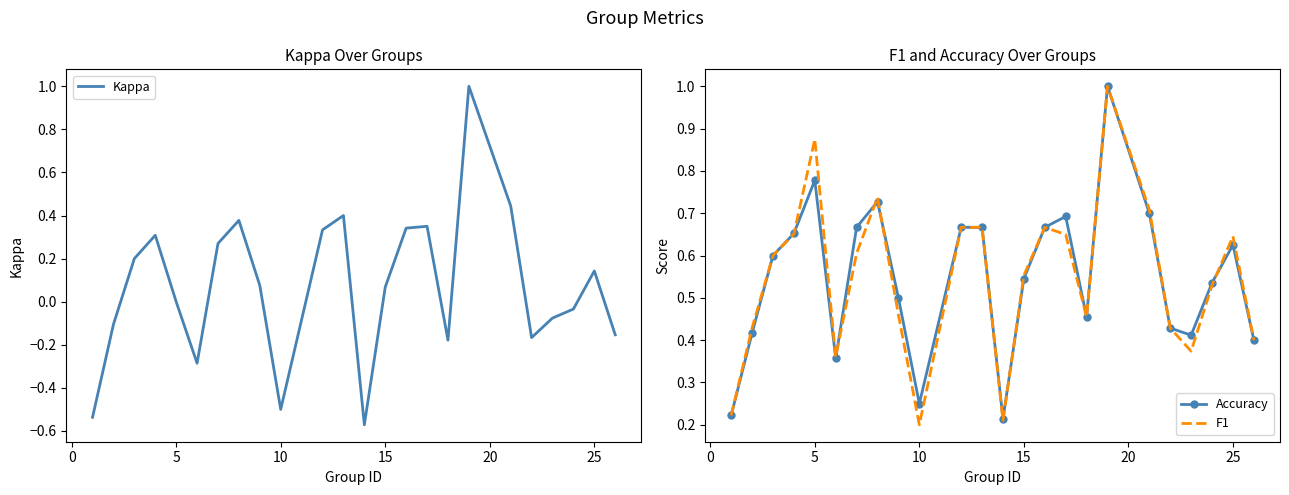

How many interior local peaks does the Kappa series have?

6